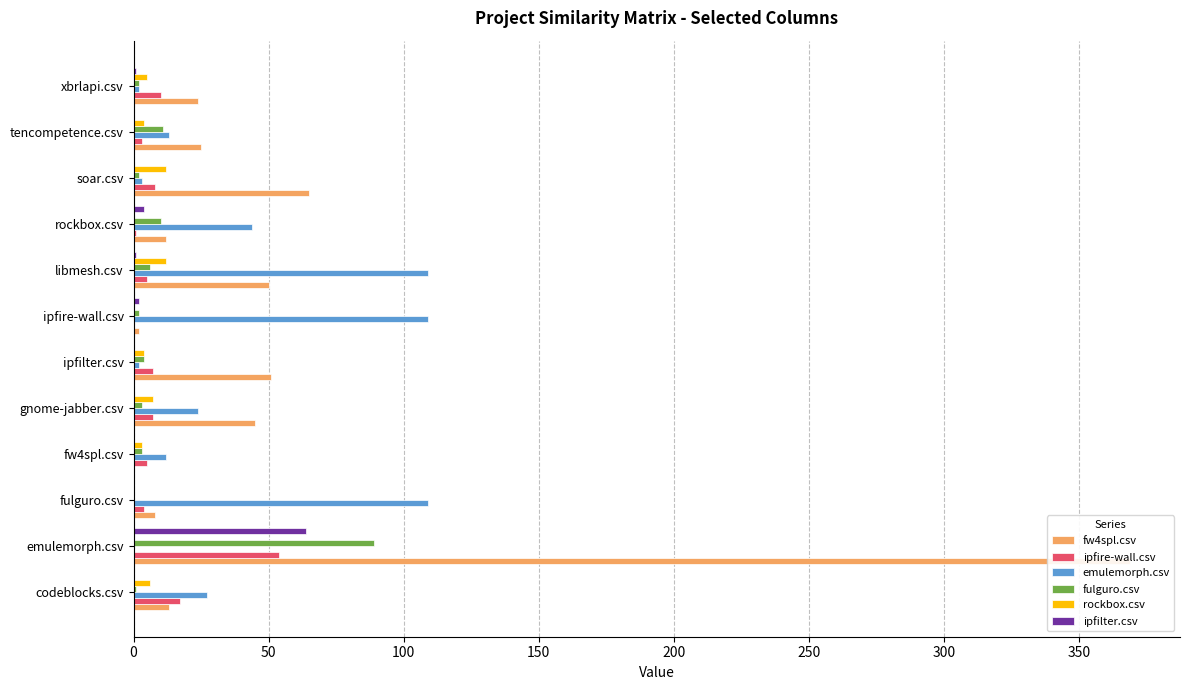

What is the difference between the maximum and minimum values in the ipfire-wall.csv series?

54